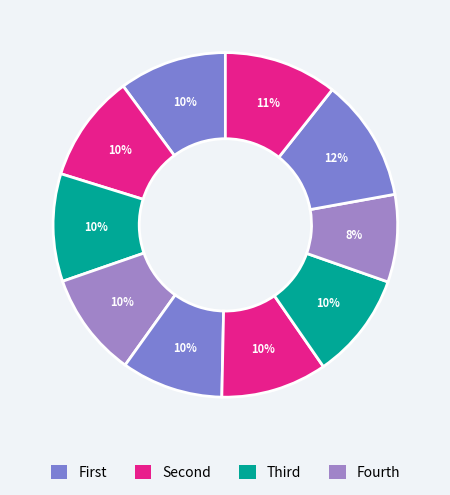

How many slices are in this pie chart?

10